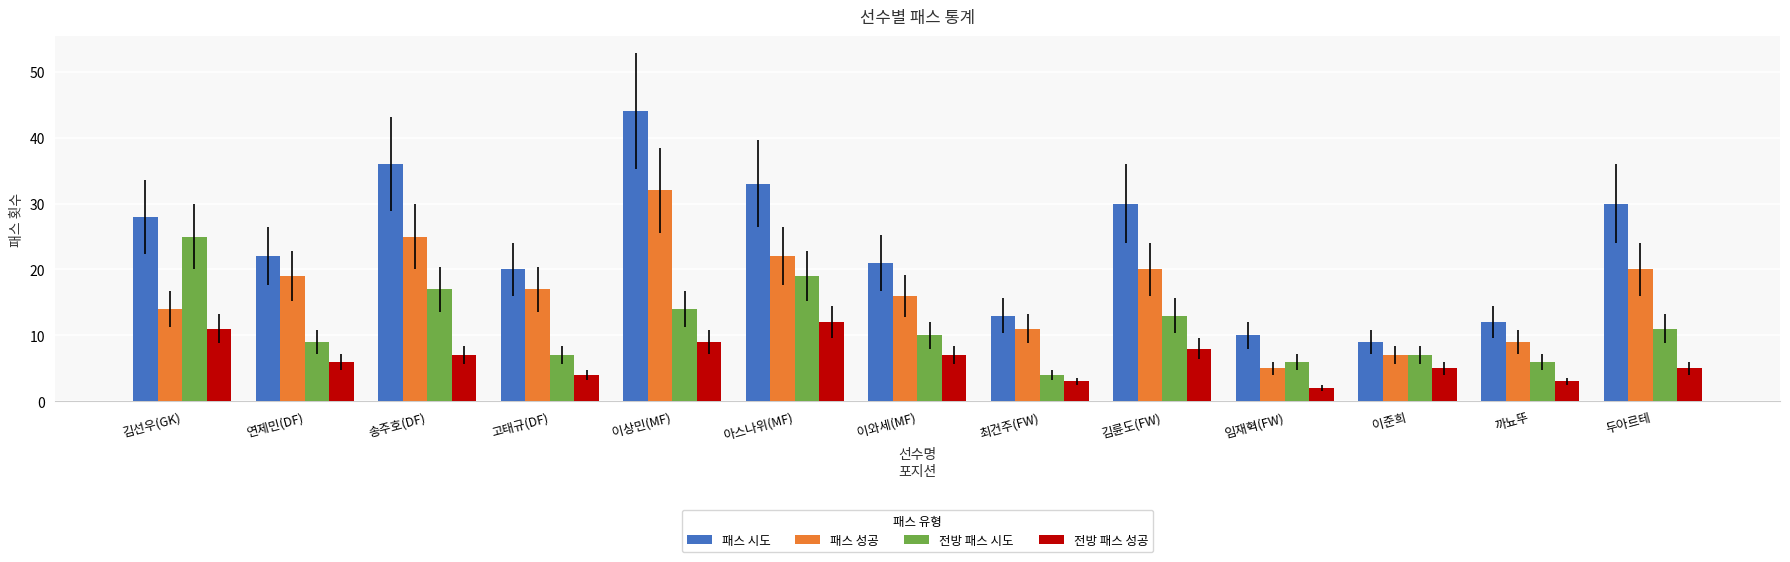

What is the difference between the maximum and minimum values in the 패스 시도 series?

35